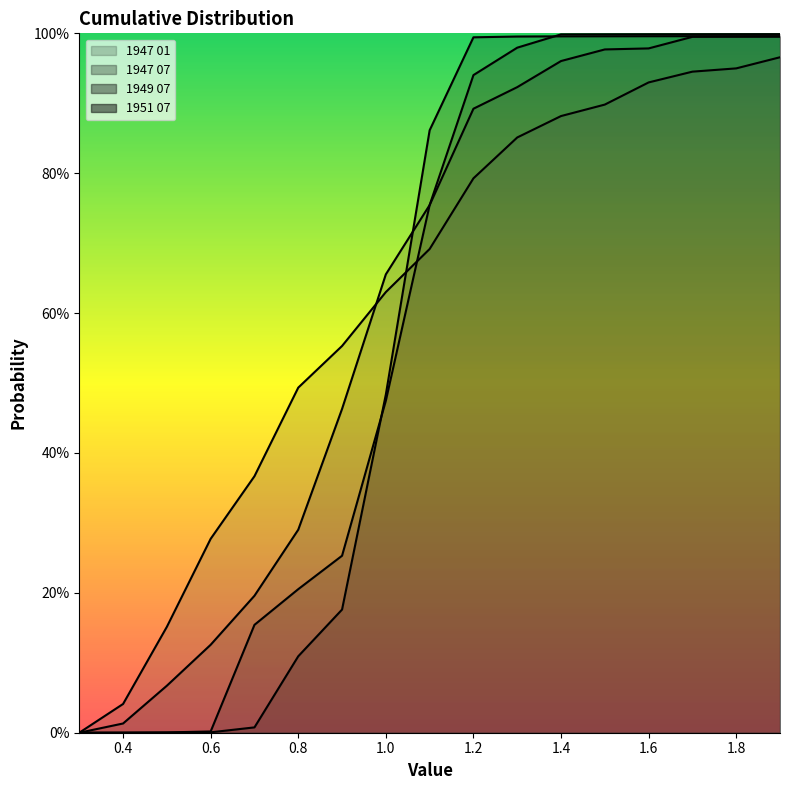

Between 1.5 and 0.4, which is larger?

1.5